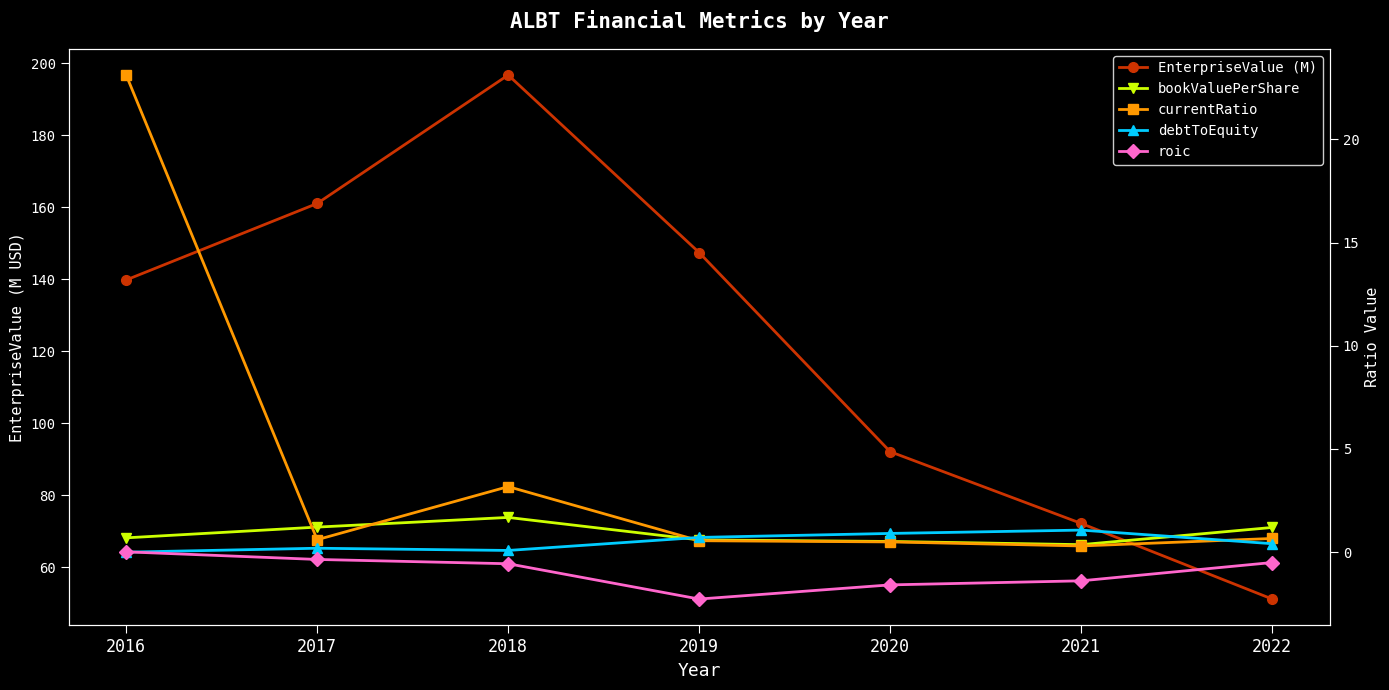

What is the value of the debtToEquity point at the 5th from the left?

0.9